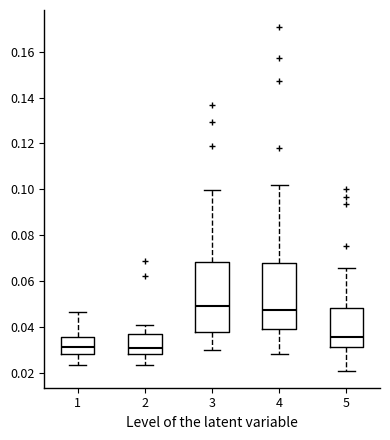

Reading left to right, read every box against the y-axis: the position of its median line, the range the box covers, and the ends of its whiskers. The values are not printed on the chart, so give them approximately, as read against the axis.

1: median 0.032, box 0.028 to 0.036, whiskers 0.024 to 0.046
2: median 0.030, box 0.028 to 0.036, whiskers 0.024 to 0.042
3: median 0.050, box 0.038 to 0.068, whiskers 0.030 to 0.100
4: median 0.048, box 0.040 to 0.068, whiskers 0.028 to 0.102
5: median 0.036, box 0.032 to 0.048, whiskers 0.022 to 0.066